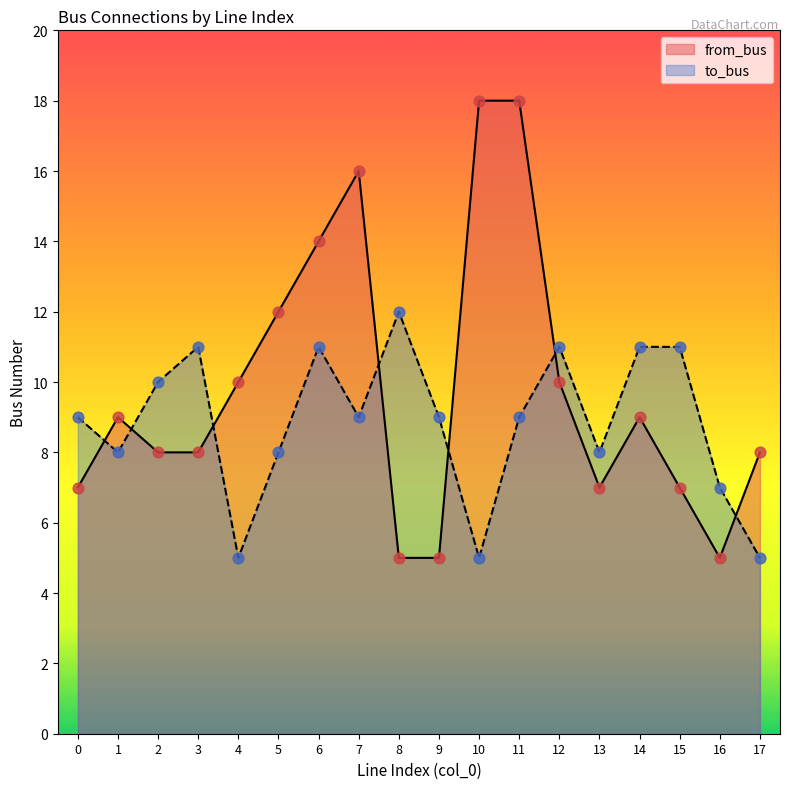

At which category is the sum across all series the highest?

11